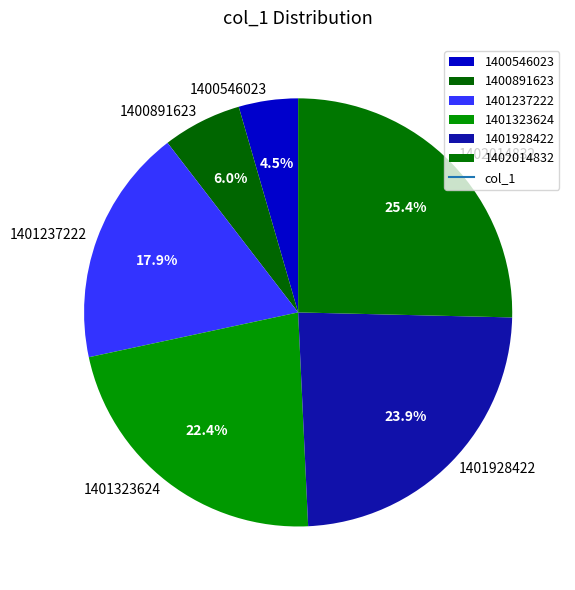

Is there any slice that represents more than half of the pie?

No